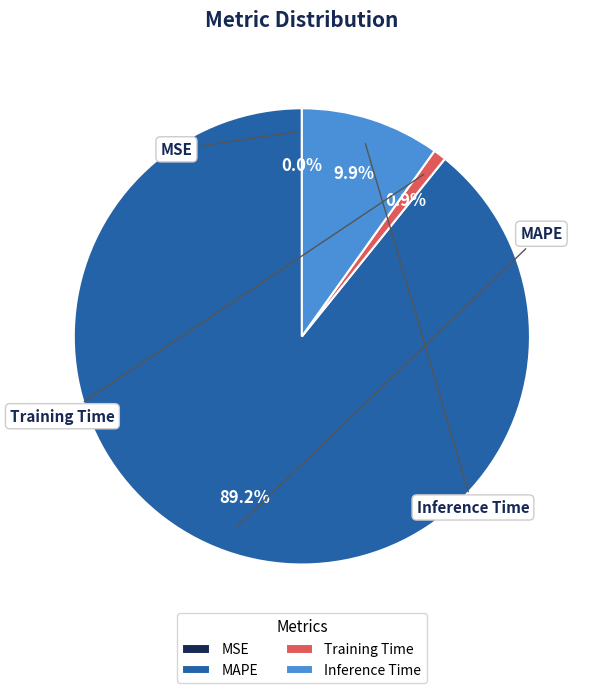

Count the number of slices in the pie.

4